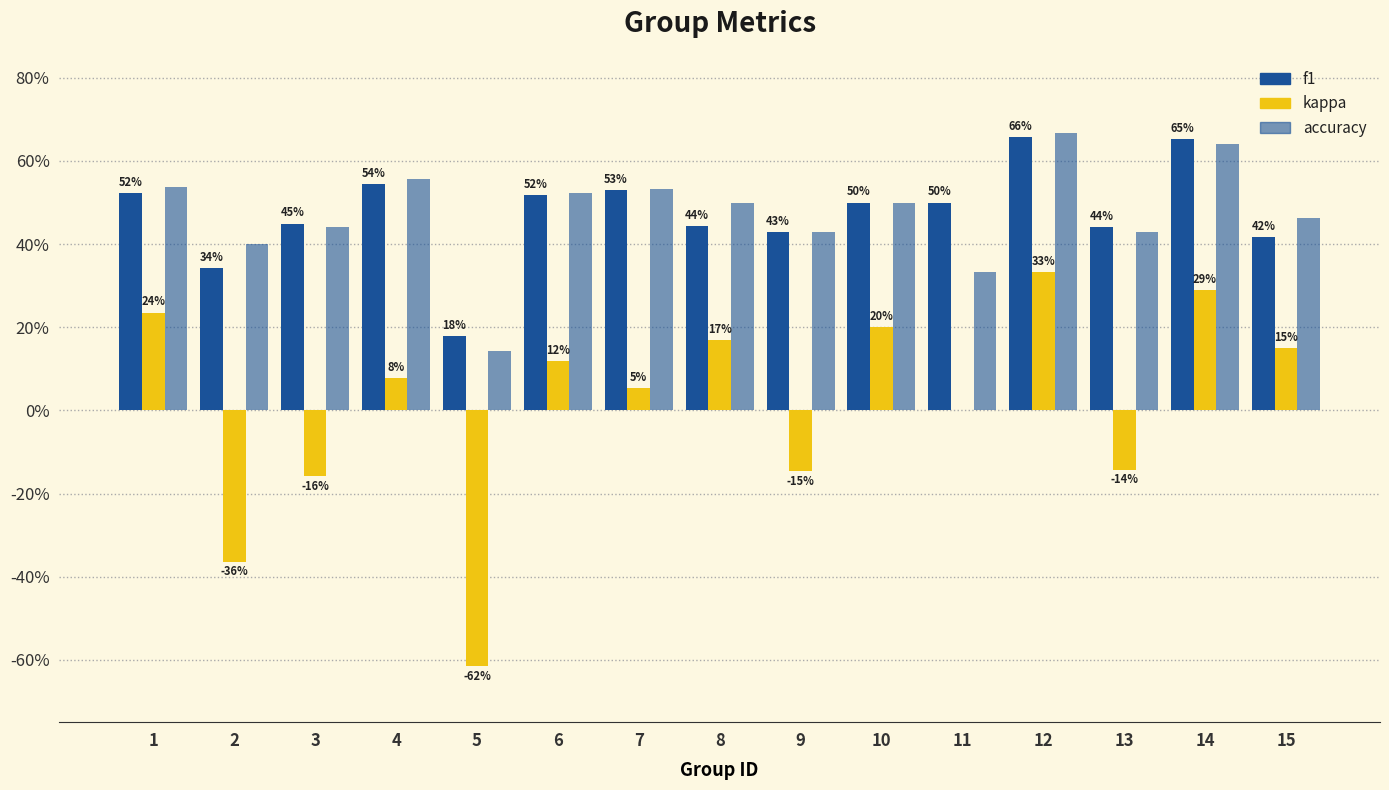

Does the chart contain stacked bars?

No